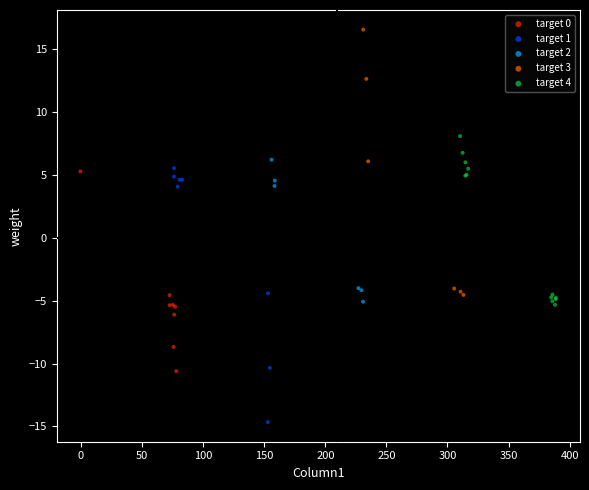

Which series reaches the minimum Y coordinate?

target 1